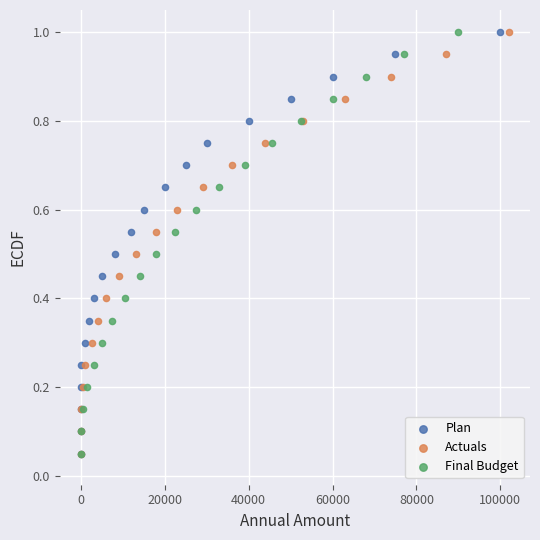

What are all the series names shown in the legend?

Plan, Actuals, Final Budget